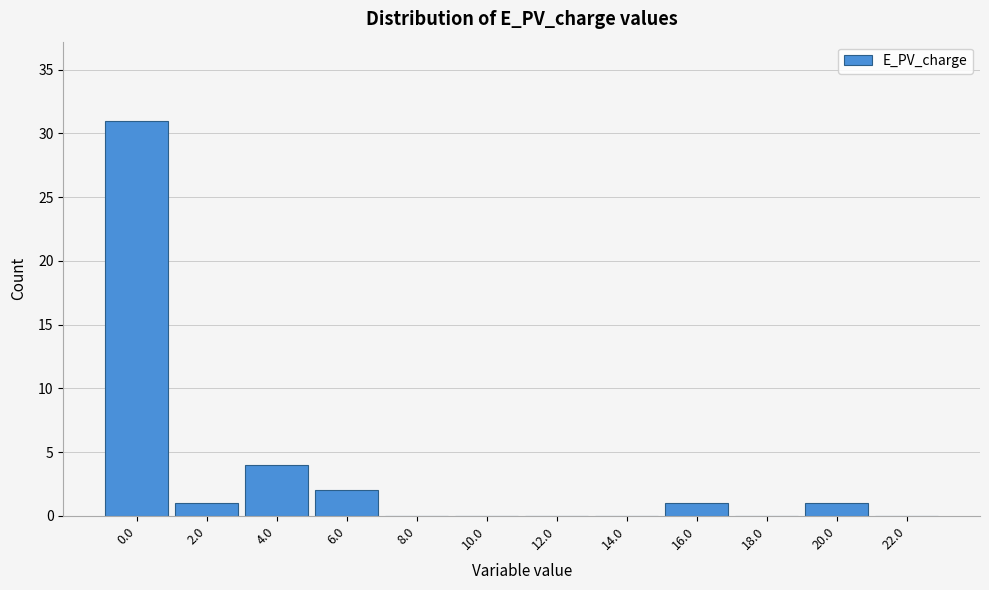

Reading left to right, list all the values displayed in this chart.

0.0=31	2.0=1	4.0=4	6.0=2	8.0=0	10.0=0	12.0=0	14.0=0	16.0=1	18.0=0	20.0=1	22.0=0